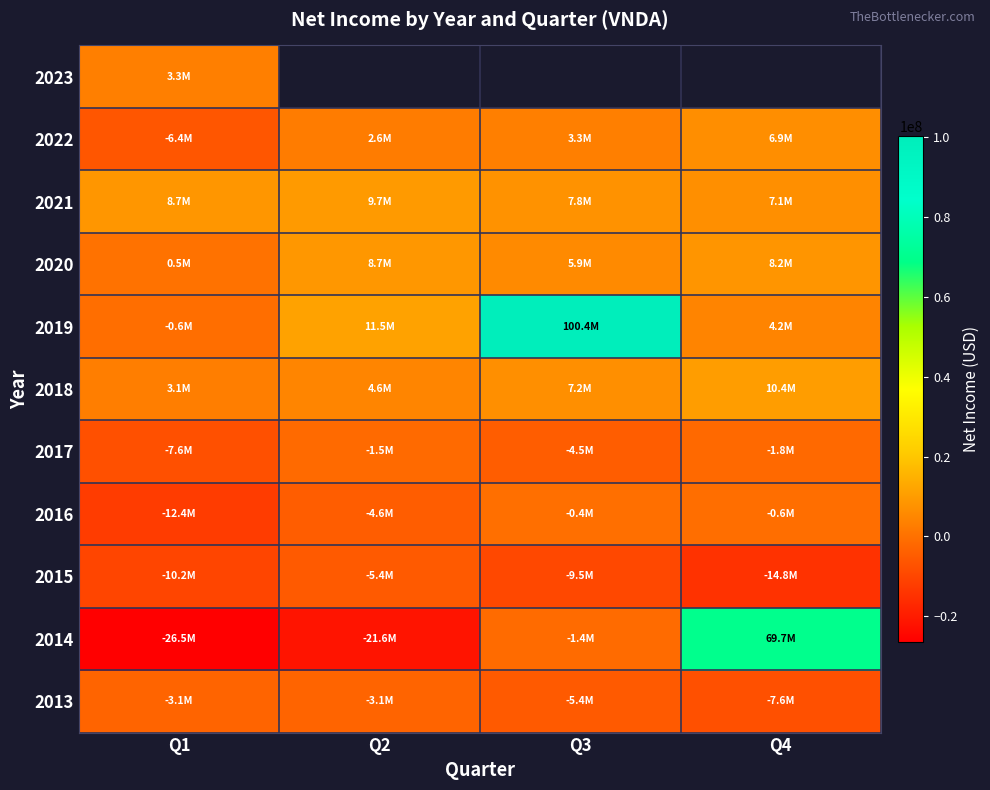

What is the average value of the 2020 series?

5834250.0